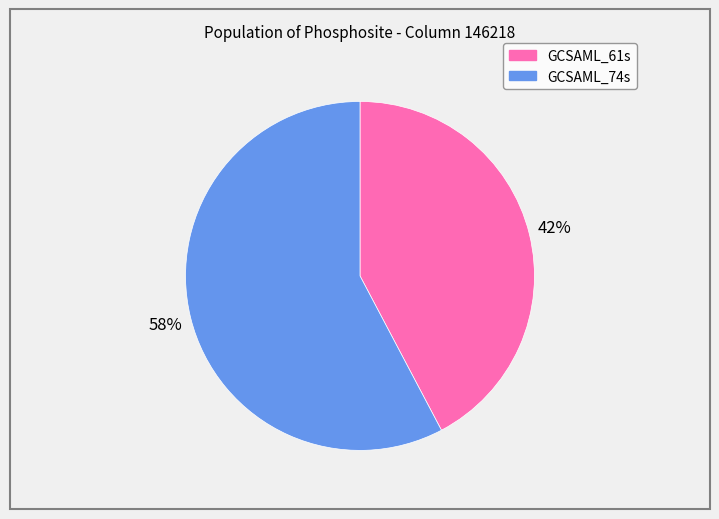

Rank the categories by value from lowest to highest.

GCSAML_61s, GCSAML_74s